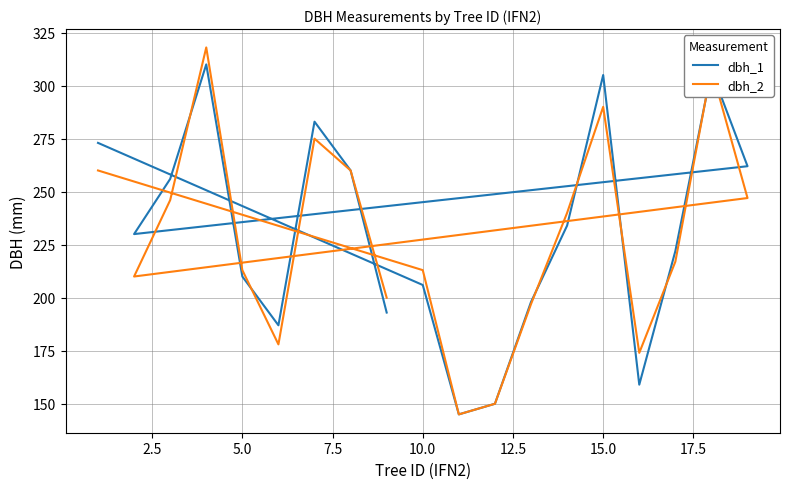

What are all the series names shown in the legend?

dbh_1, dbh_2